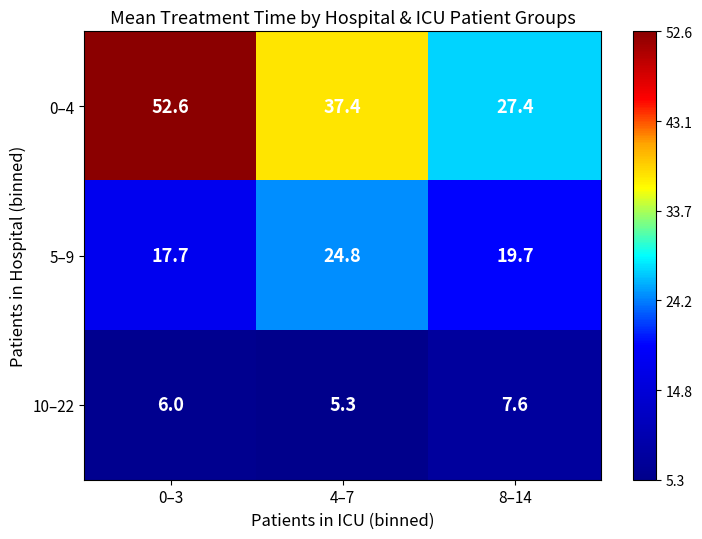

True or false: 0–4 has a value of 11.8 at 0–3.

False